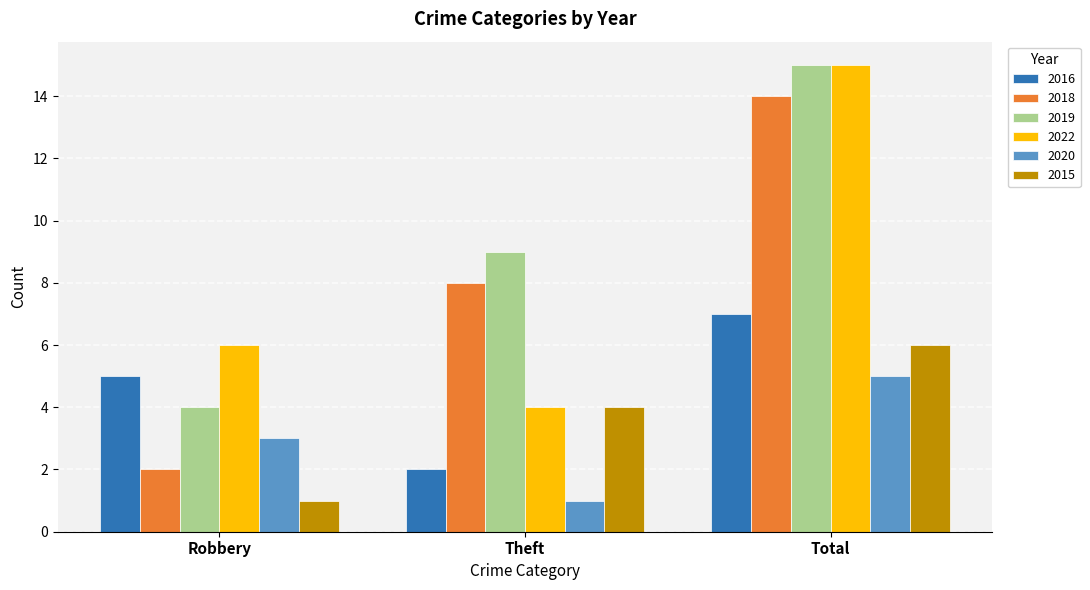

Which series has the widest spread of values?

2018